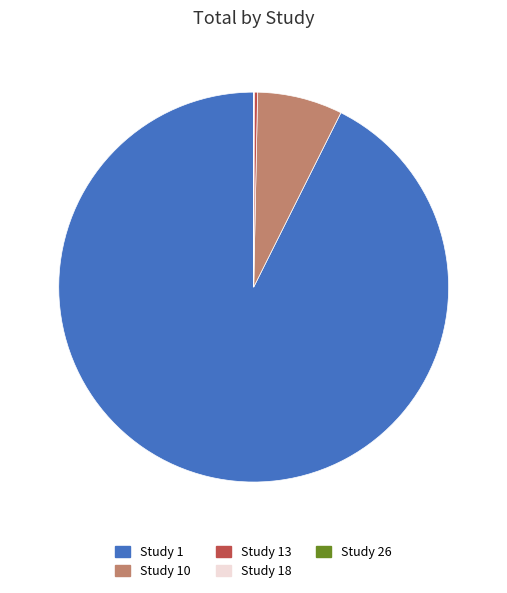

Which category has the biggest portion of the pie?

Study 1